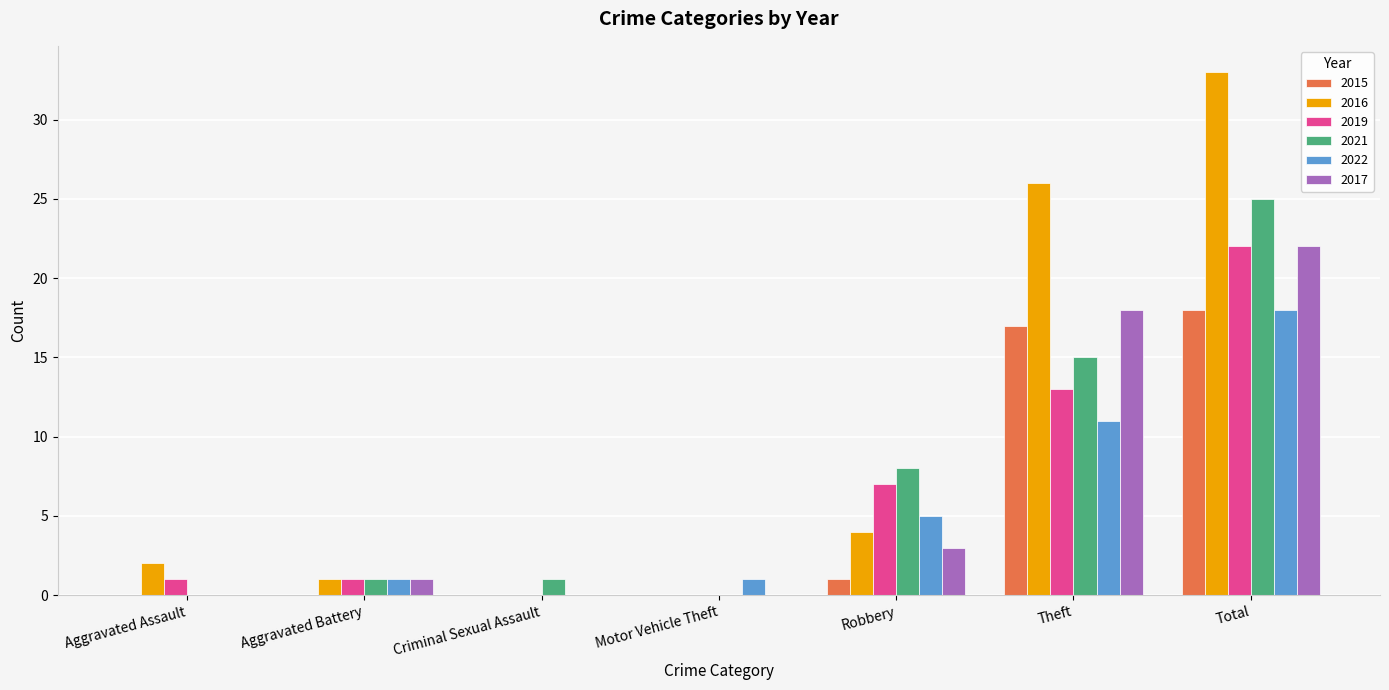

At which label does 2015 reach its peak?

Total